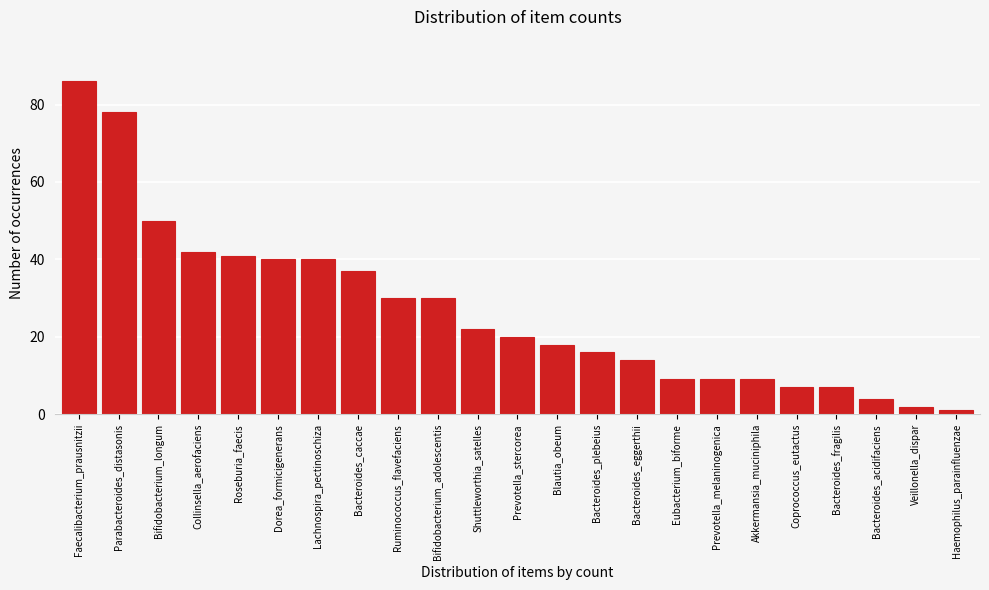

Reading left to right, list all the values displayed in this chart.

86	78	50	42	41	40	40	37	30	30	22	20	18	16	14	9	9	9	7	7	4	2	1